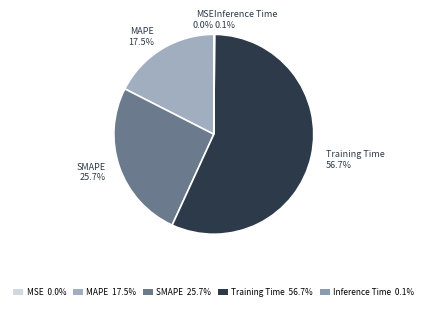

Which slice is the largest?

Training Time